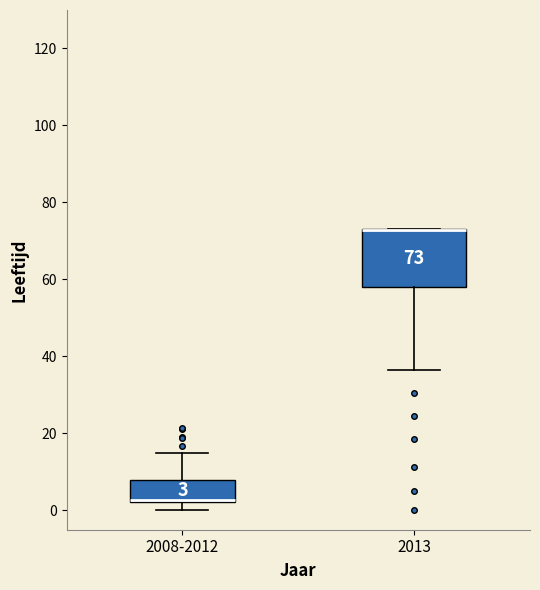

Comparing the boxes themselves (not the whiskers), which one is the tallest?

2013